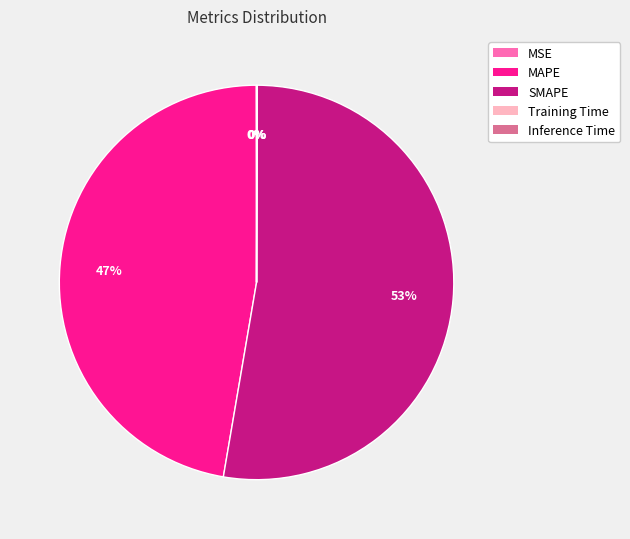

Which category accounts for the majority?

SMAPE